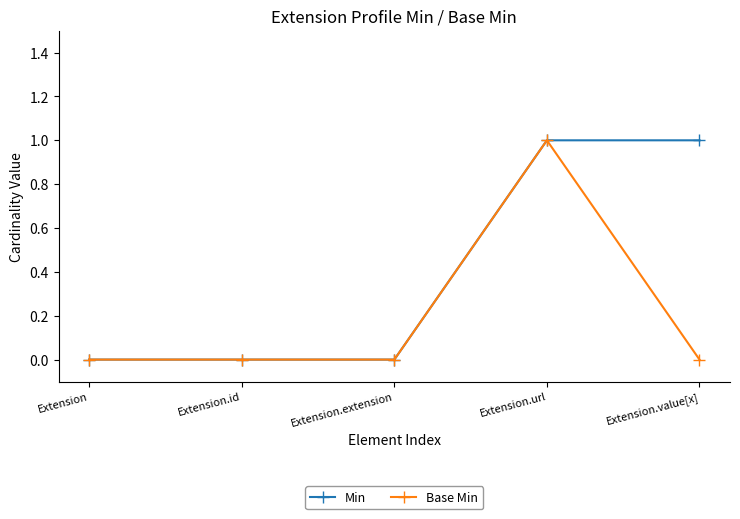

True or false: Base Min has more than 2 points higher than both neighbors.

False